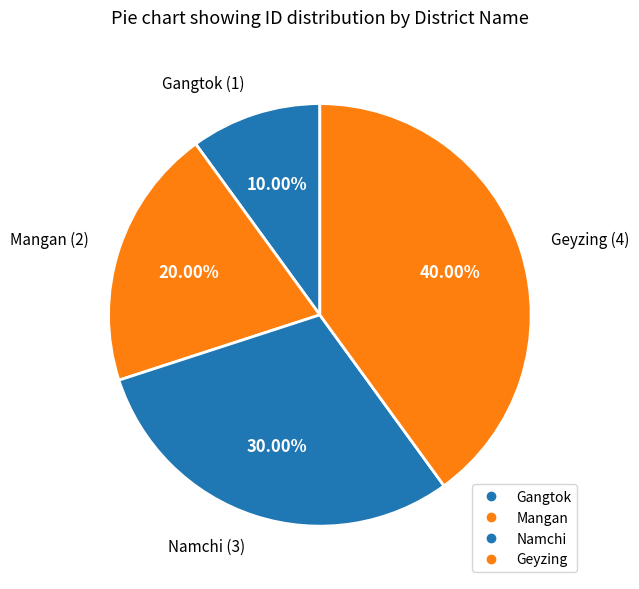

To the nearest percent, what is the average slice percentage?

25%